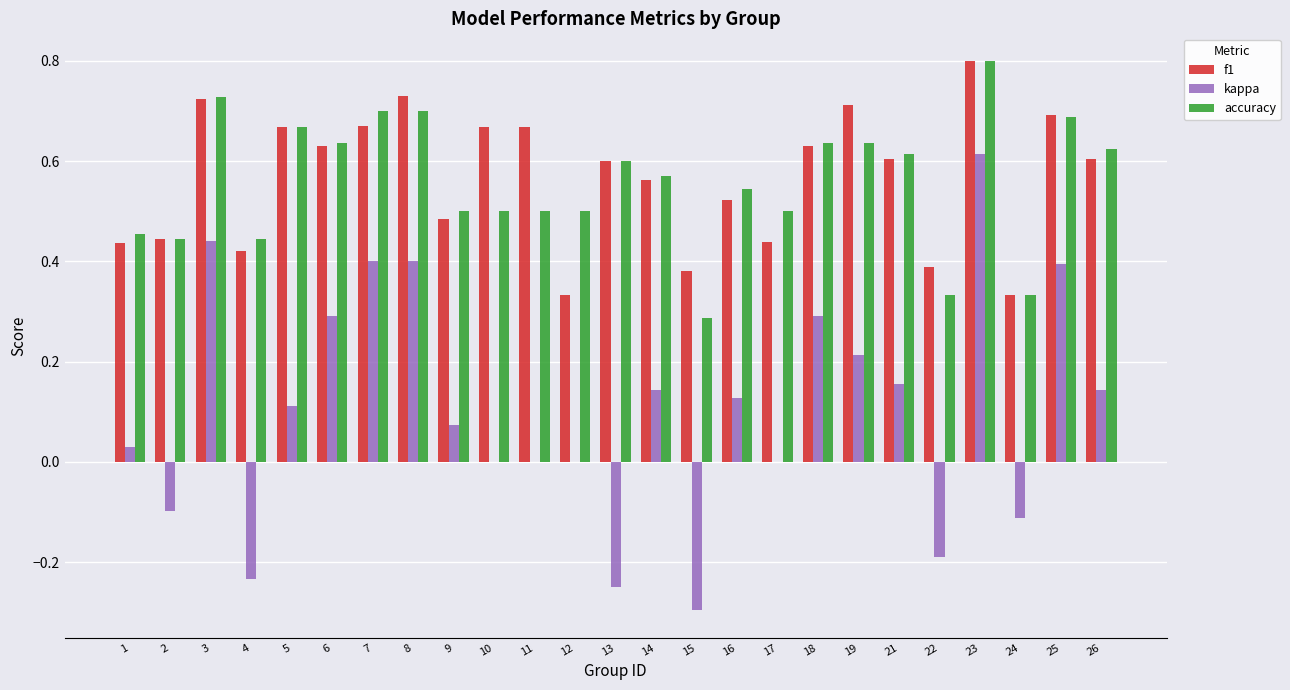

What is the sum of all kappa values?

2.6